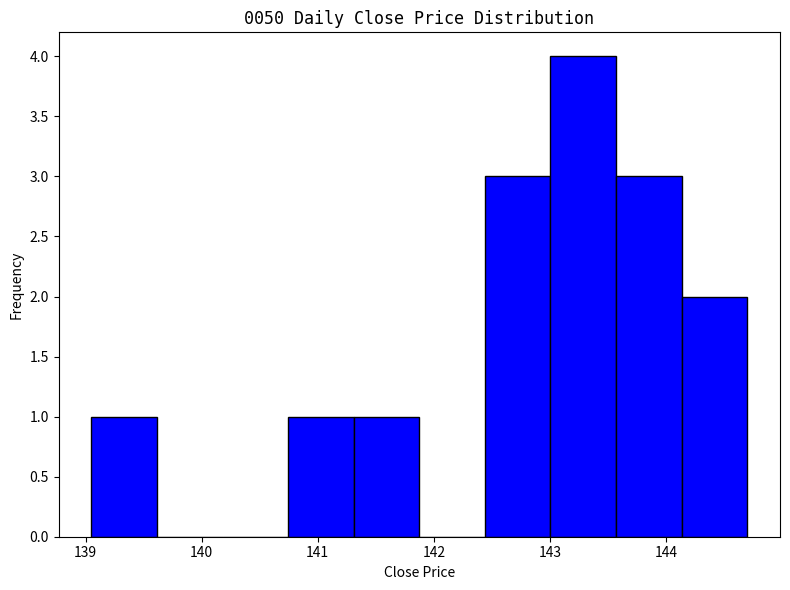

Which range on the x-axis has the tallest bar?

143.0 to 143.6